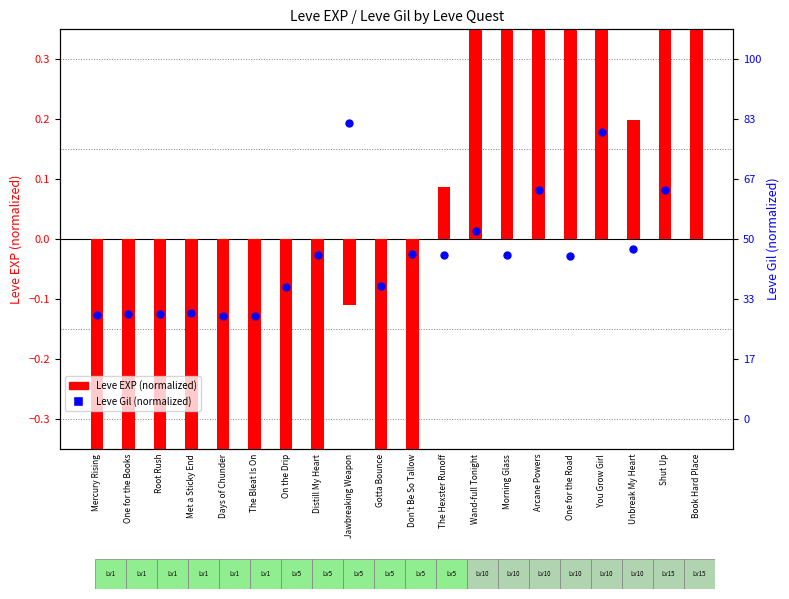

At how many categories does at least one series exceed 2?

1